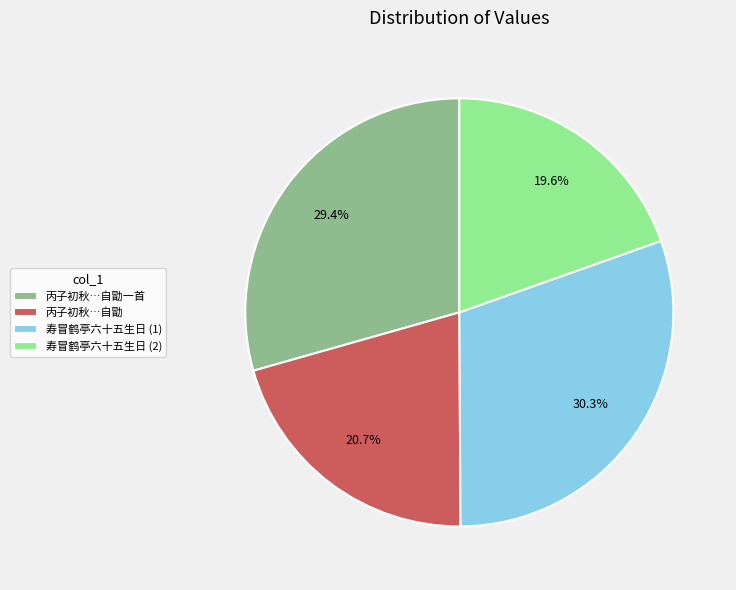

Between 寿冒鹤亭六十五生日 (2) and 寿冒鹤亭六十五生日 (1), which is larger?

寿冒鹤亭六十五生日 (1)